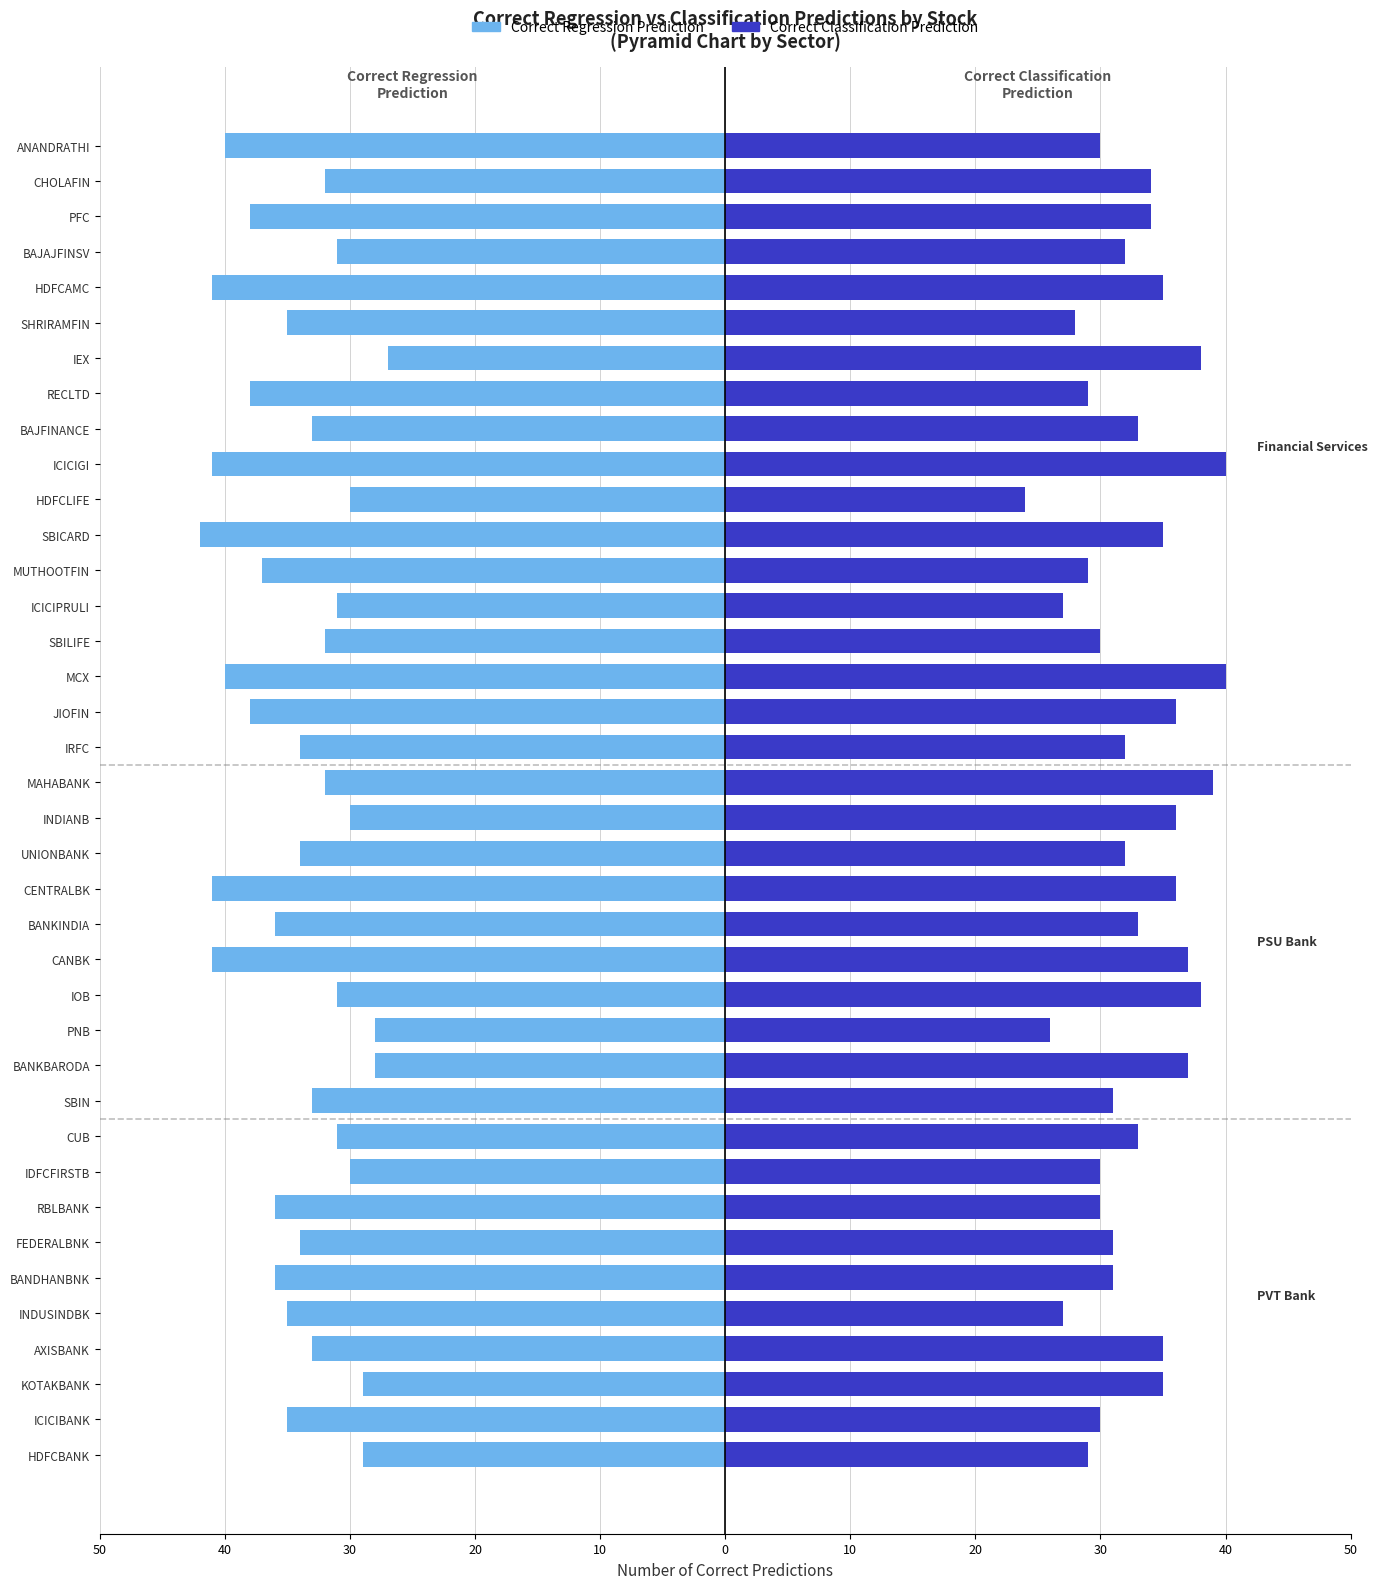

The Correct Regression Prediction series shows -22 at CHOLAFIN. True or false?

False